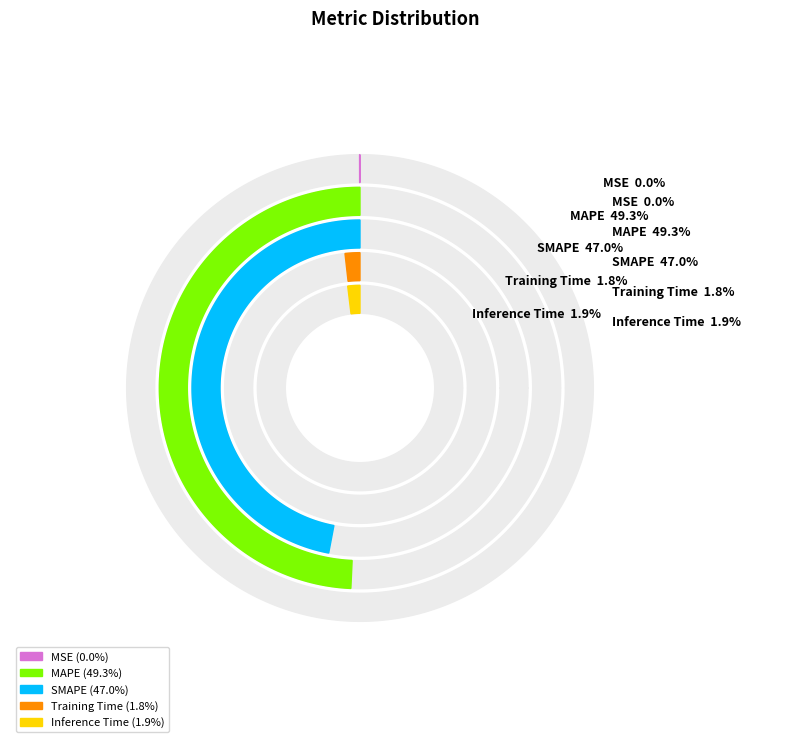

Count the number of slices in the pie.

5